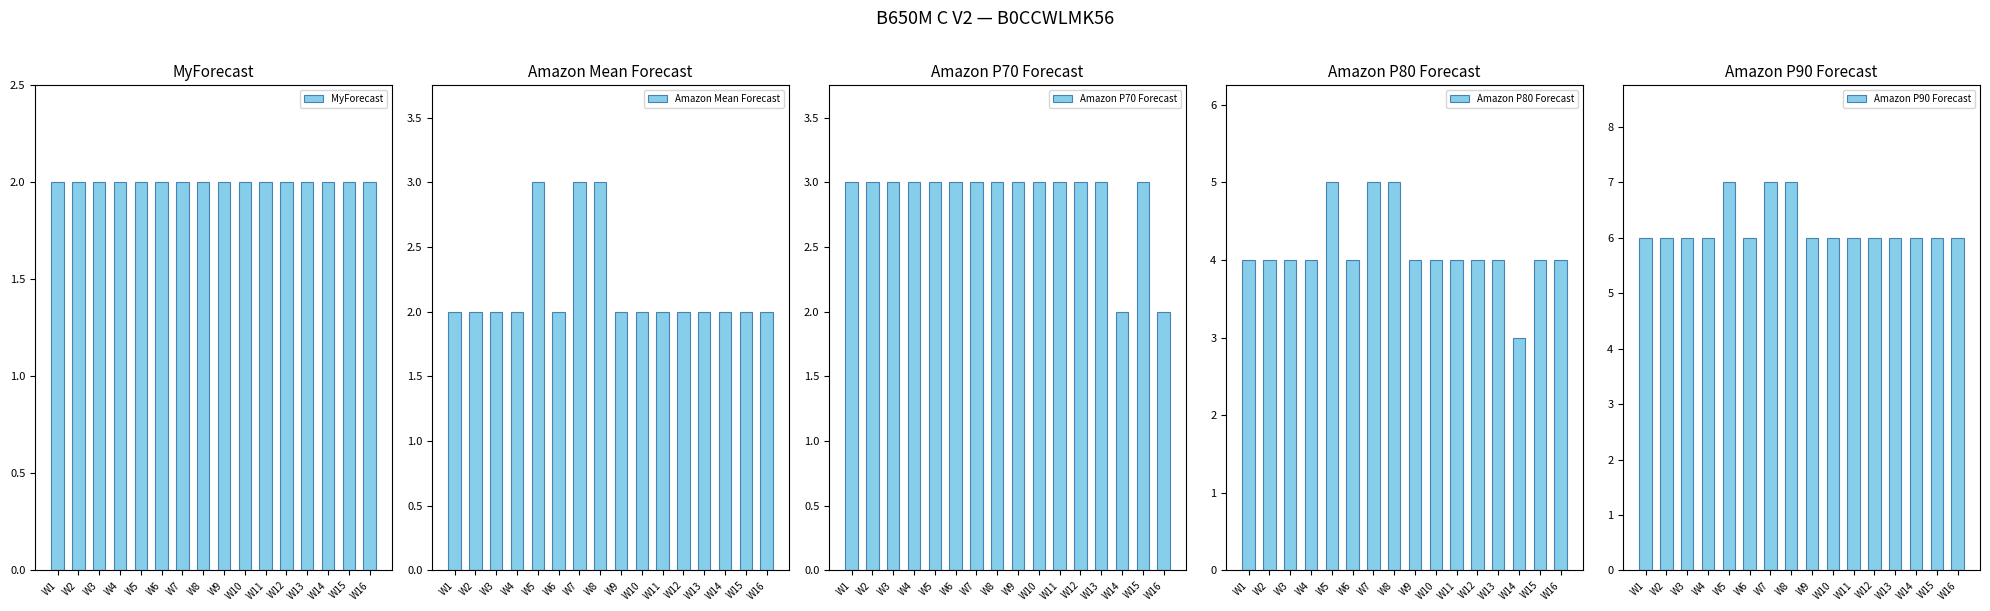

At which label is Amazon Mean Forecast closest to 2?

W1